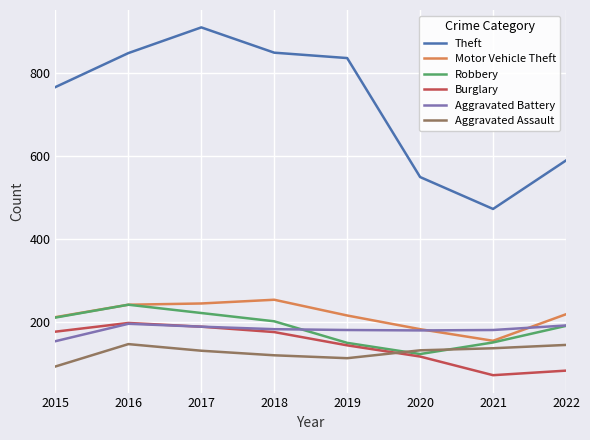

What is the minimum value for Theft?

472